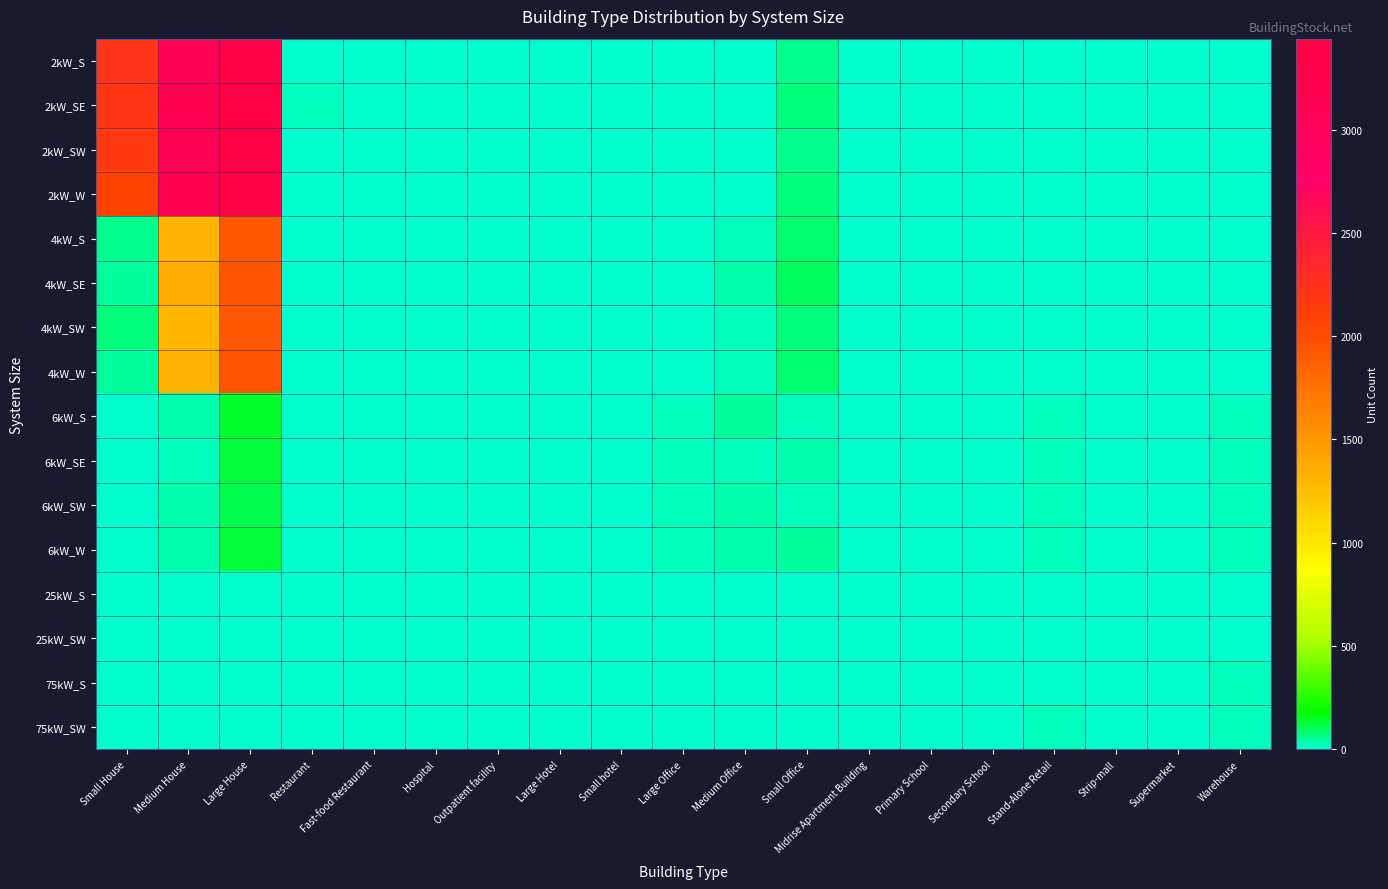

How many categories are shown in the chart?

19